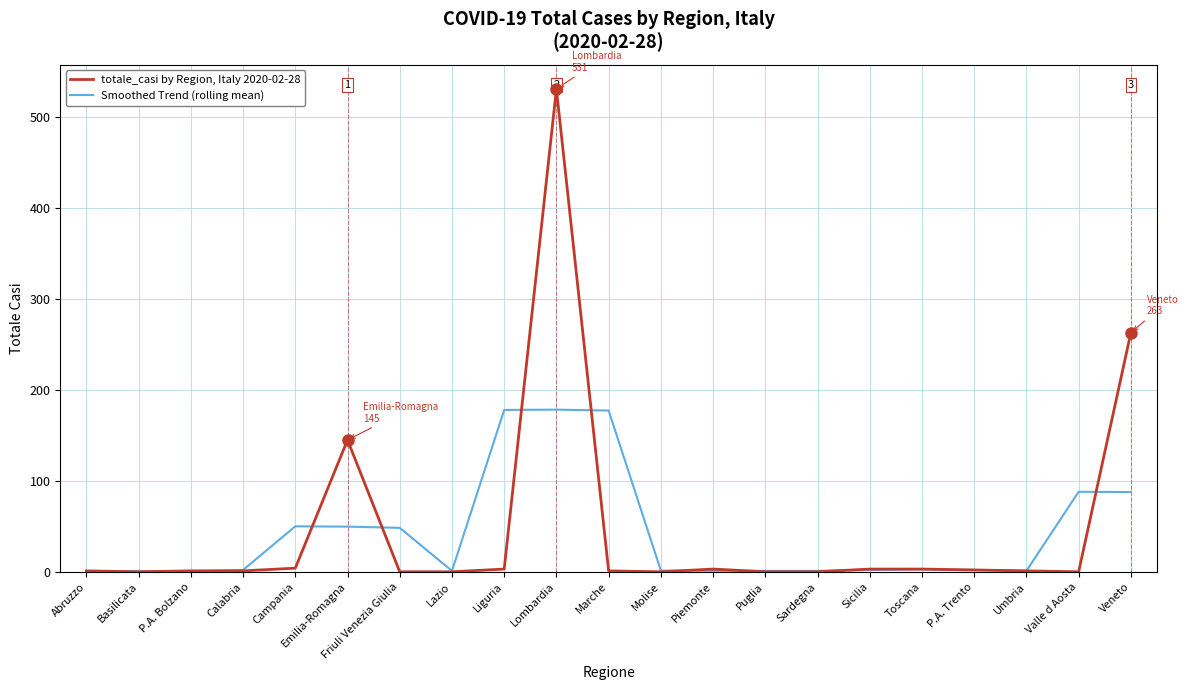

List the series in order of their overall mean, lowest first.

Smoothed Trend (rolling mean), totale_casi by Region, Italy 2020-02-28